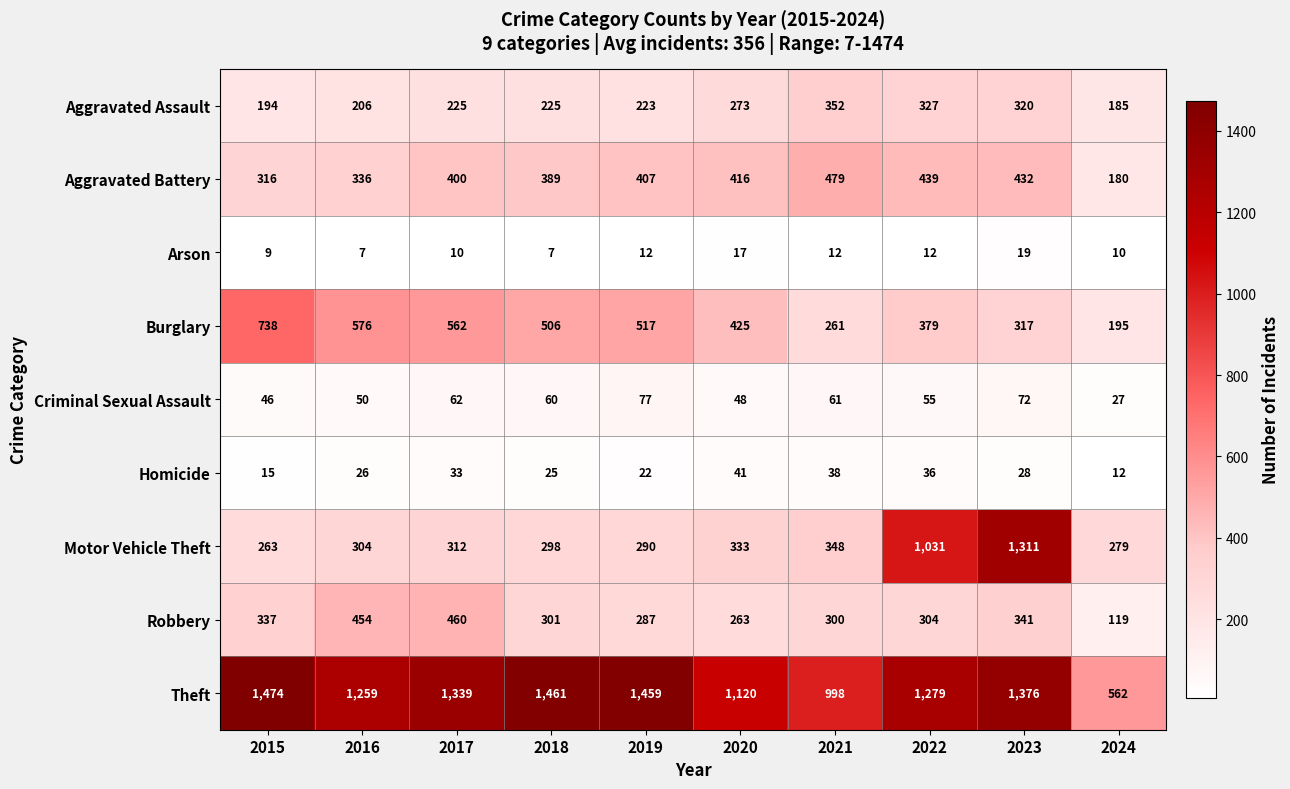

The value of Aggravated Assault at 2017 is 368. True or false?

False